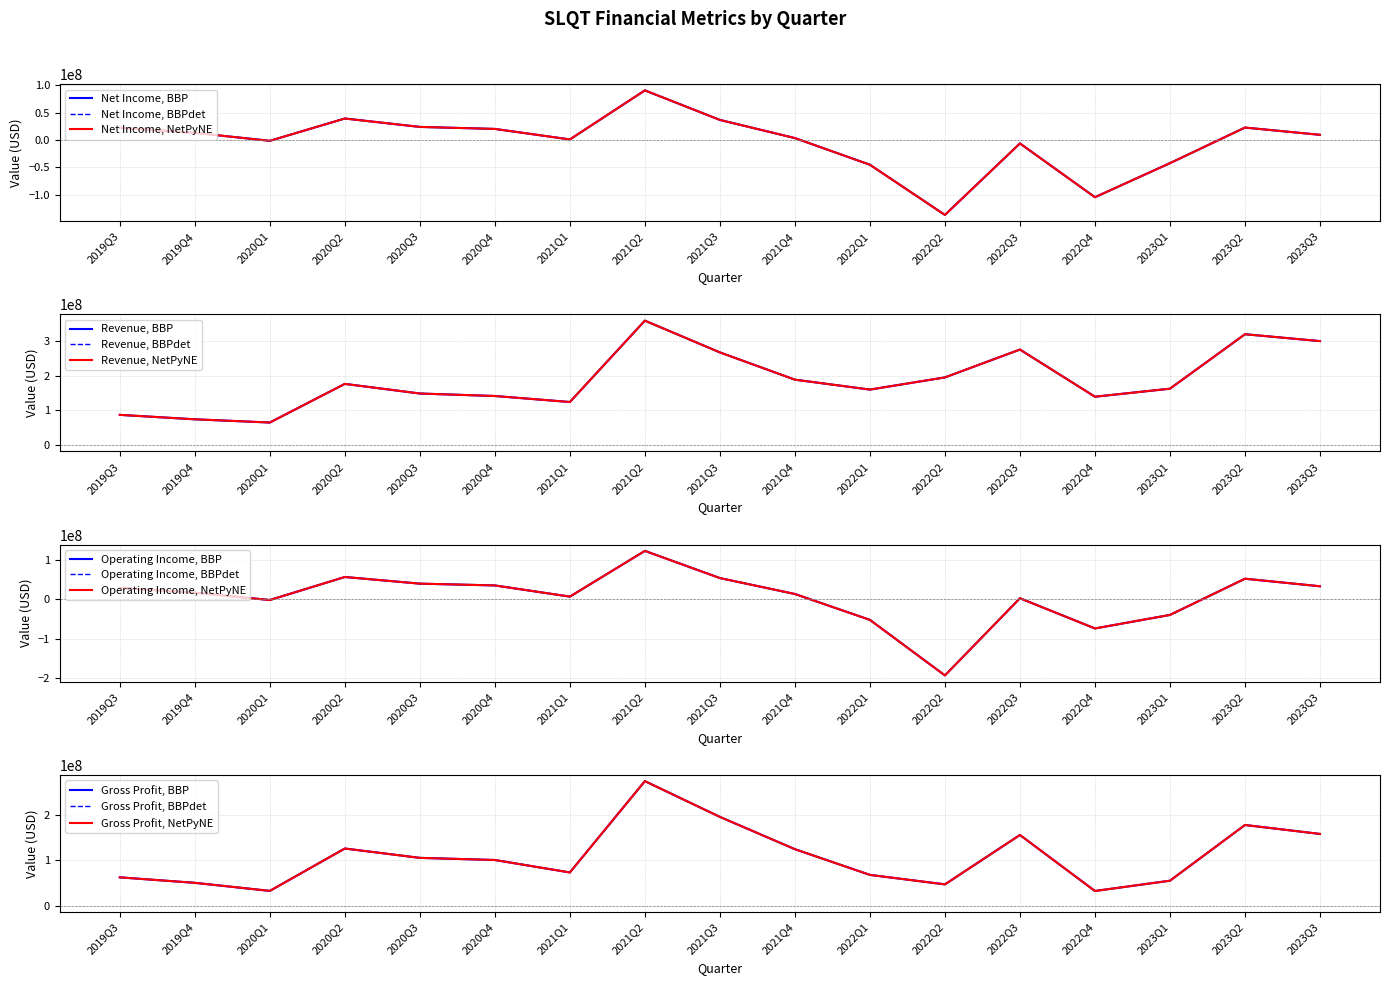

Which label corresponds to the largest value in the chart?

2021Q2